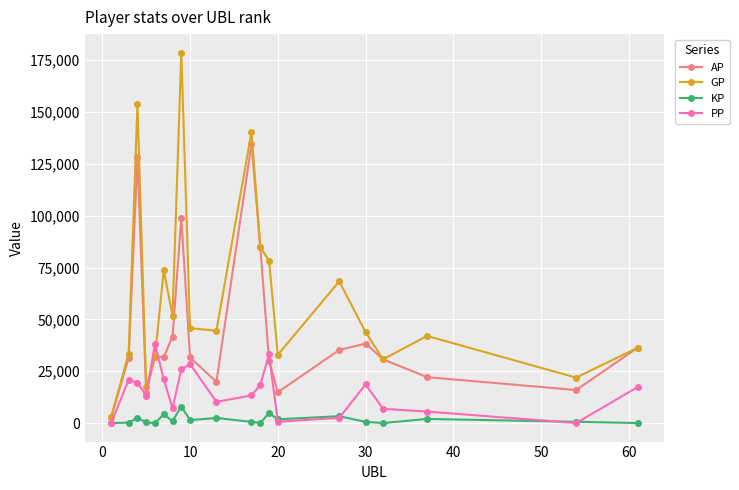

In AP, how many points are lower than both neighbors (excluding endpoints)?

5